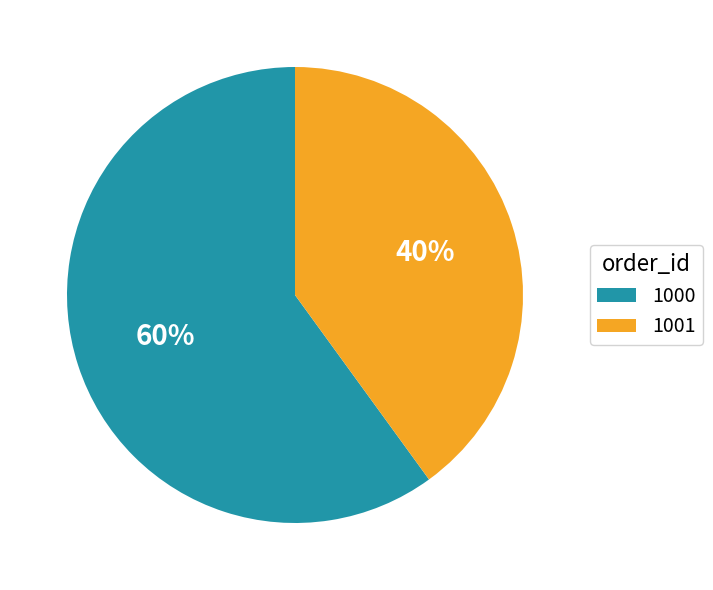

To the nearest percent, what percentage of the pie is 1001?

40%